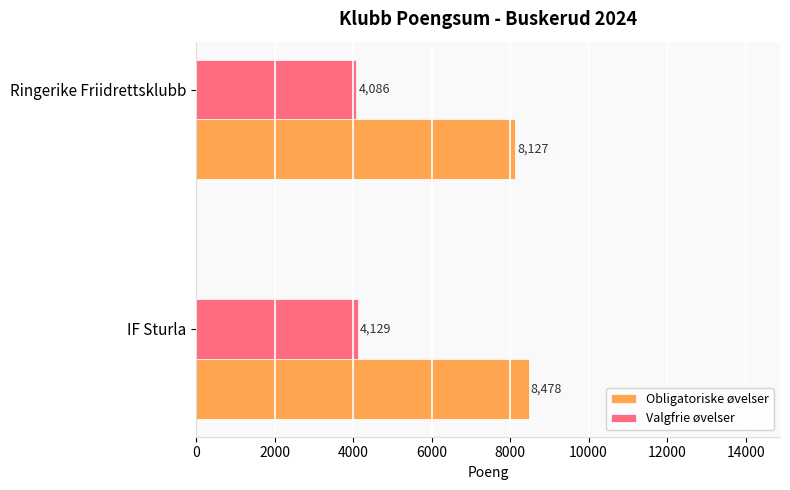

Which category has the lowest value across all series?

Ringerike Friidrettsklubb